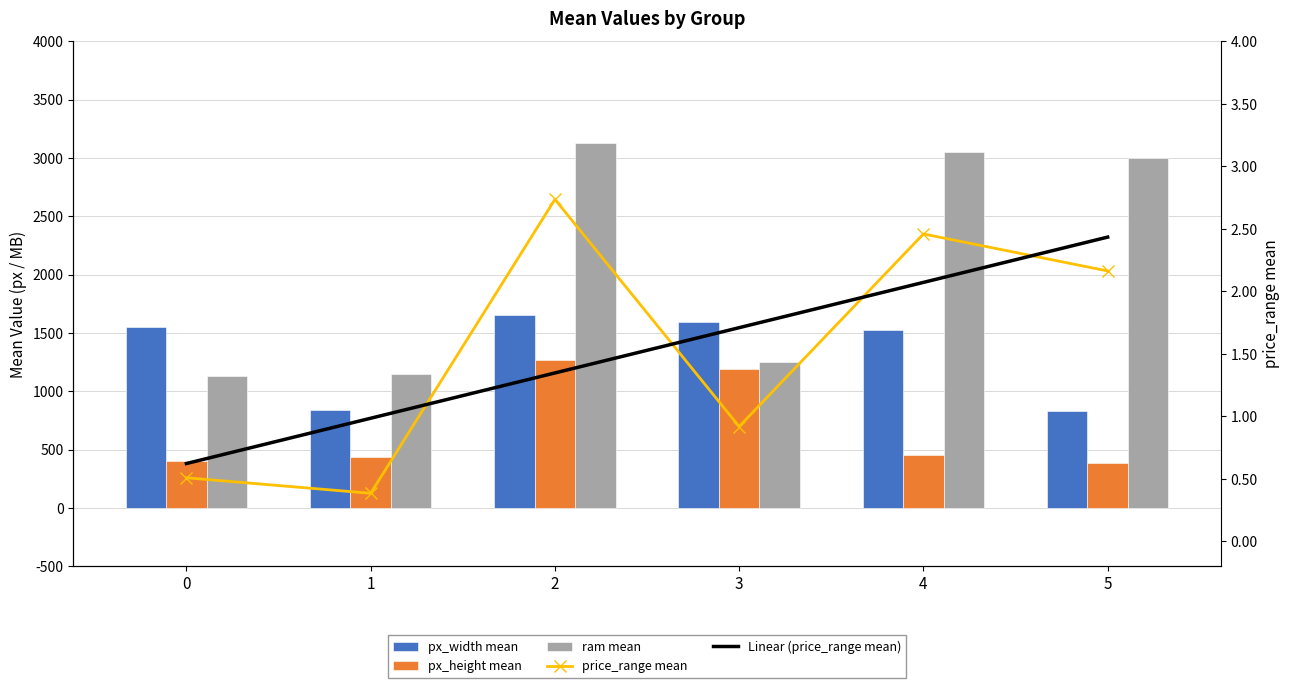

What is the spread (max minus min) of values at 5?

2998.0